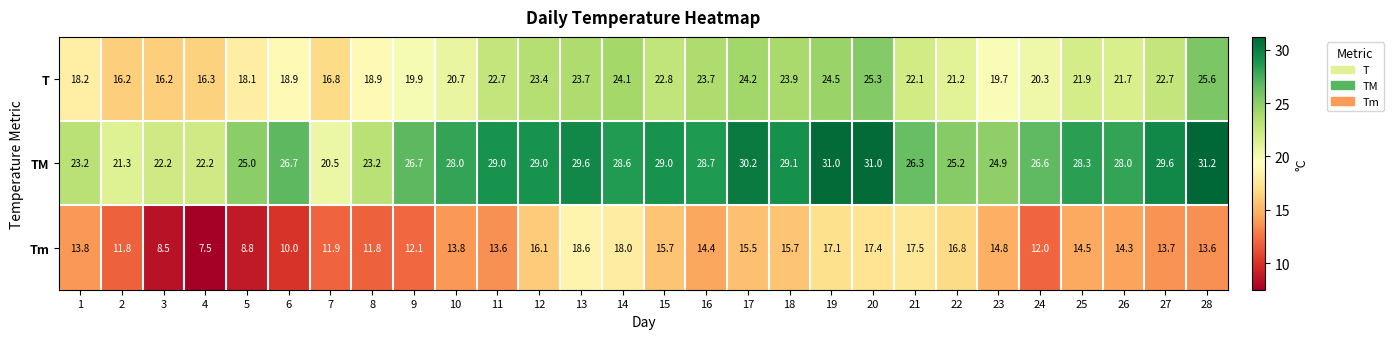

What is the minimum value shown in the chart?

7.5